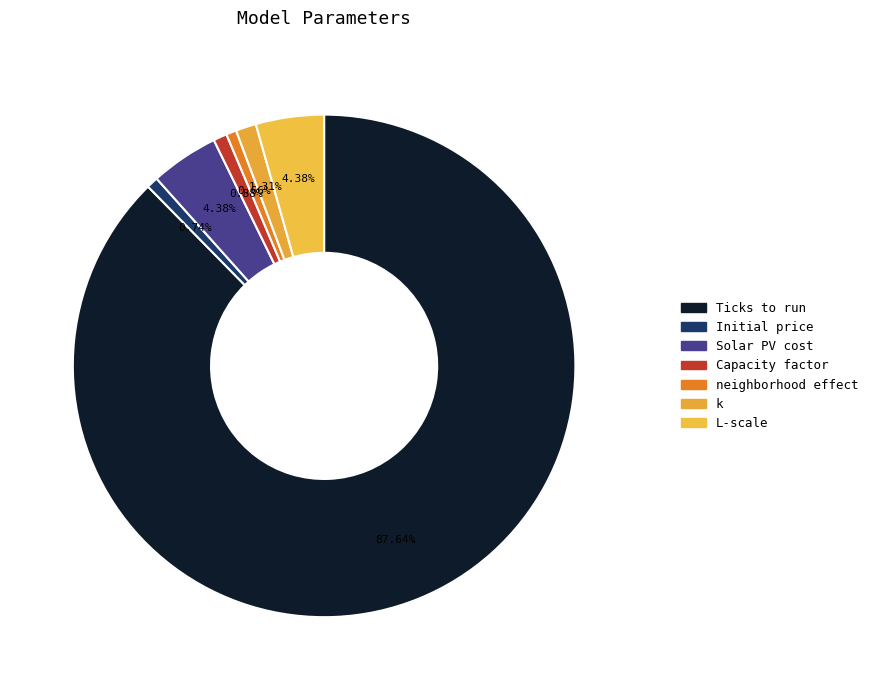

Is there a majority slice in this chart?

Yes